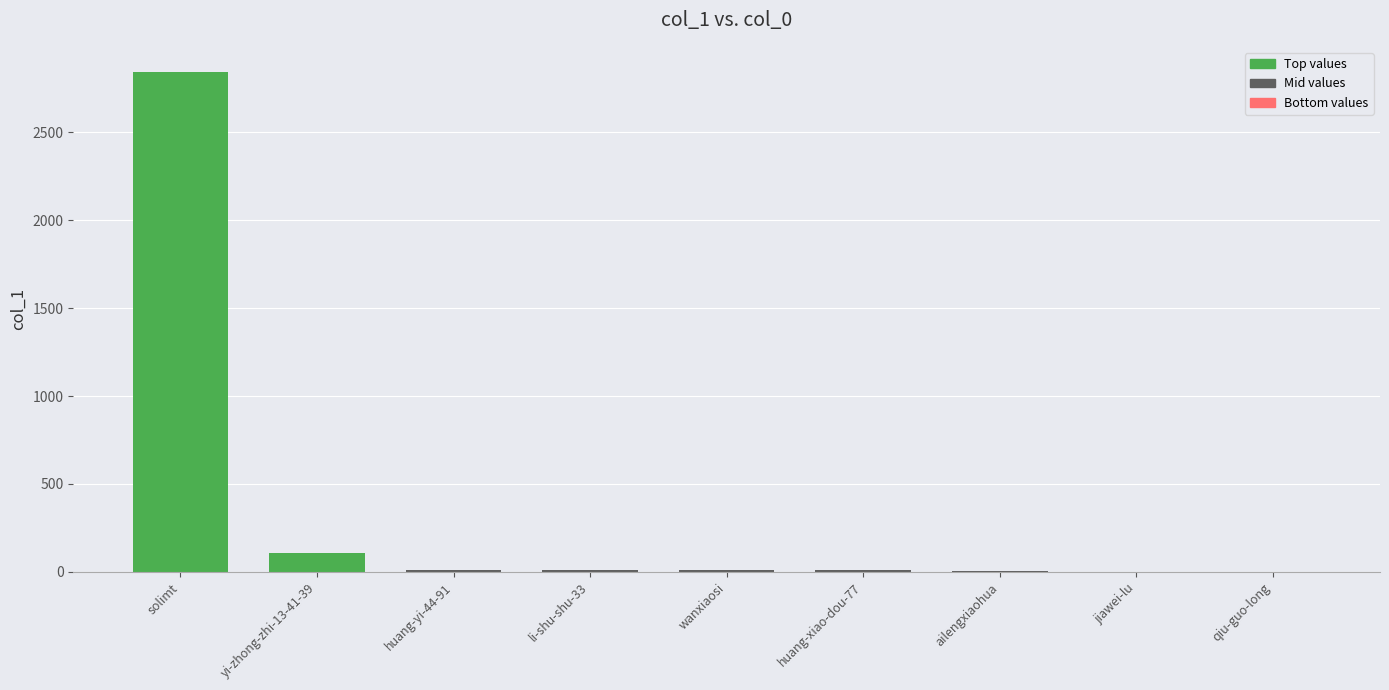

What is the average value?

333